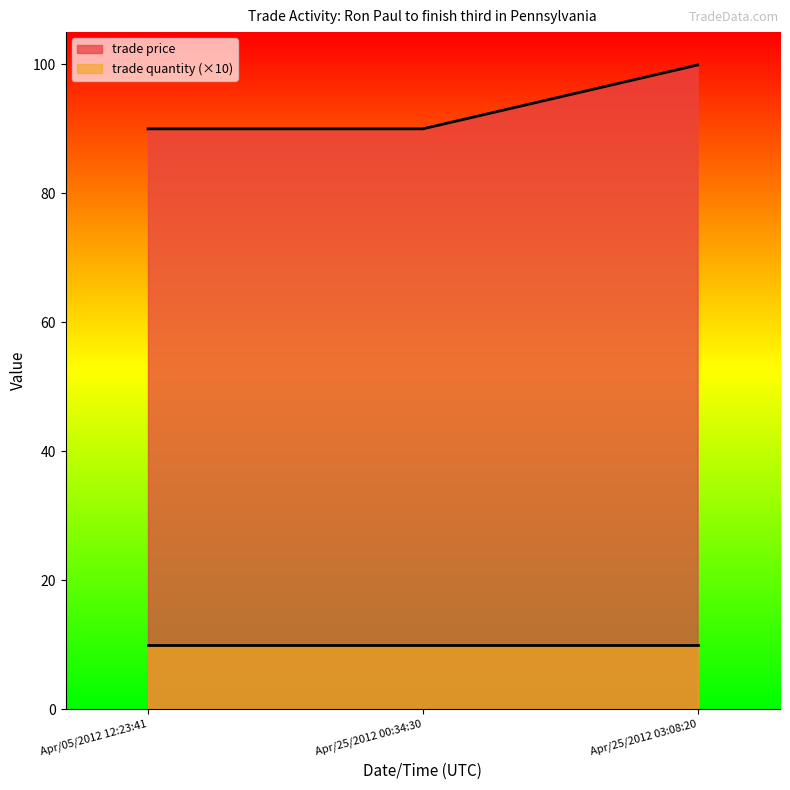

What is the average value?

93.3